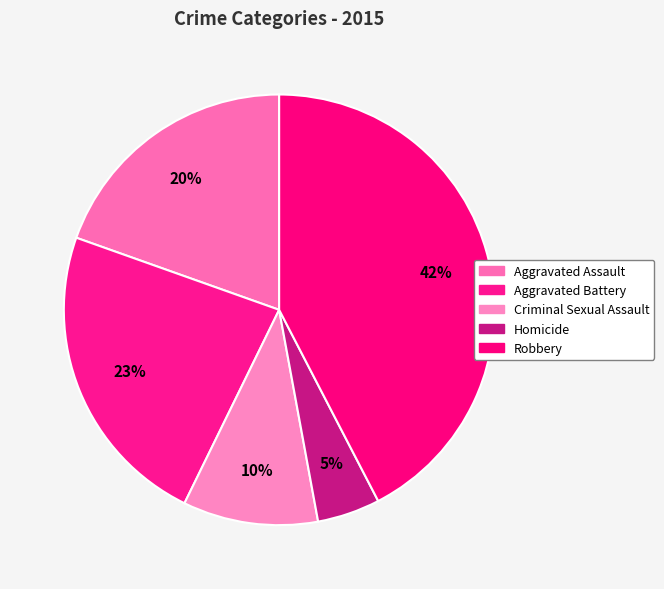

How many segments does this pie chart have?

5